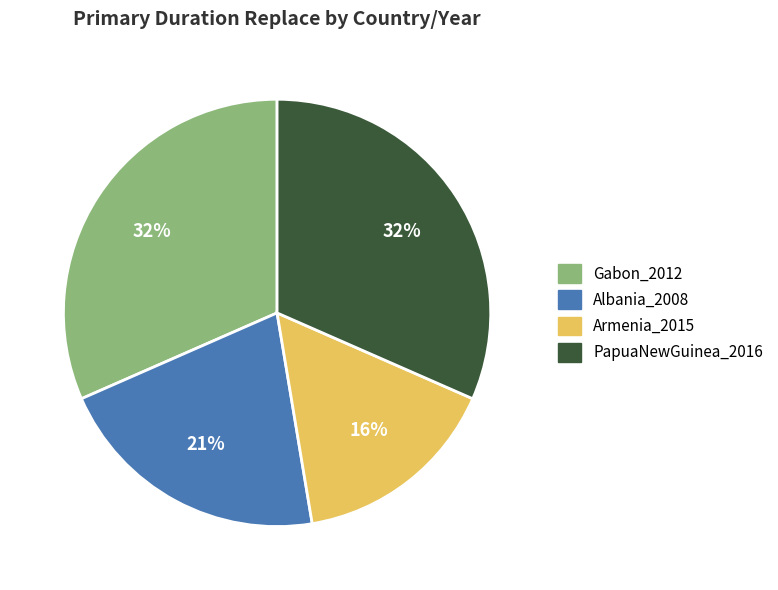

True or false: Armenia_2015 accounts for 29% of the total.

False